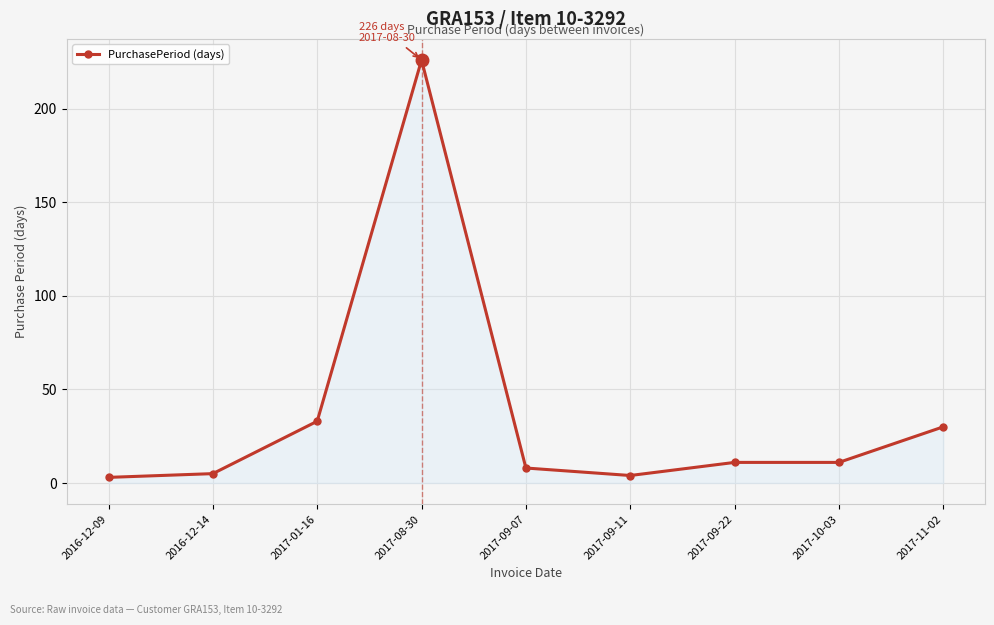

True or false: the data has more than 0 interior local peaks.

True